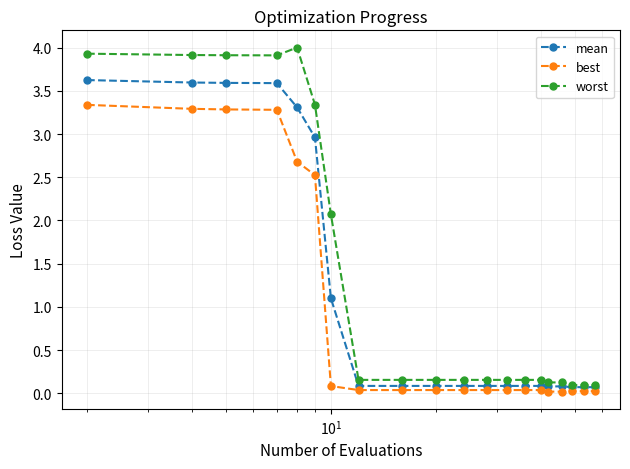

What is the sum of all mean values?

22.8